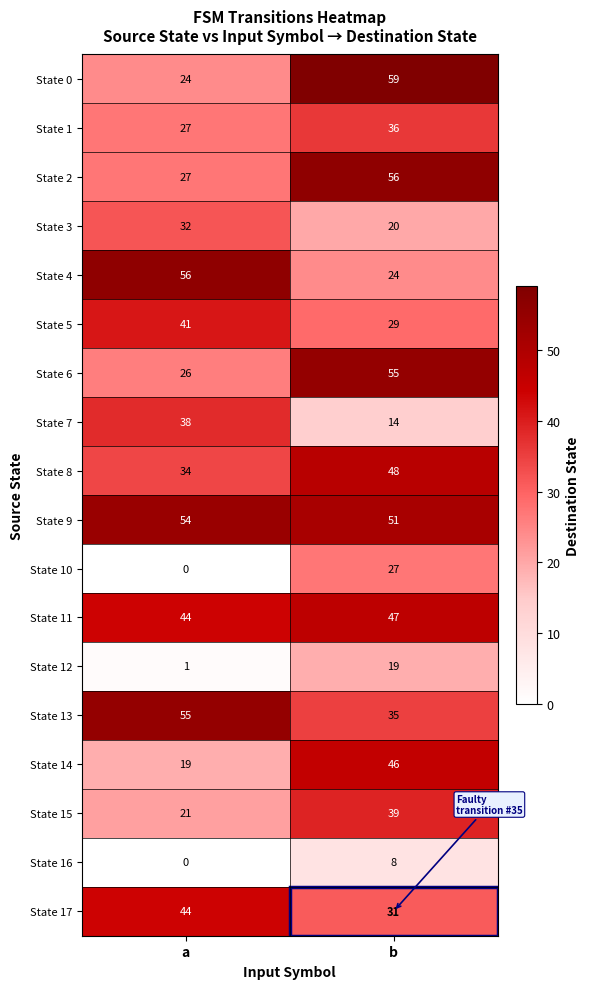

Where is State 12 nearest to the value 10?

a